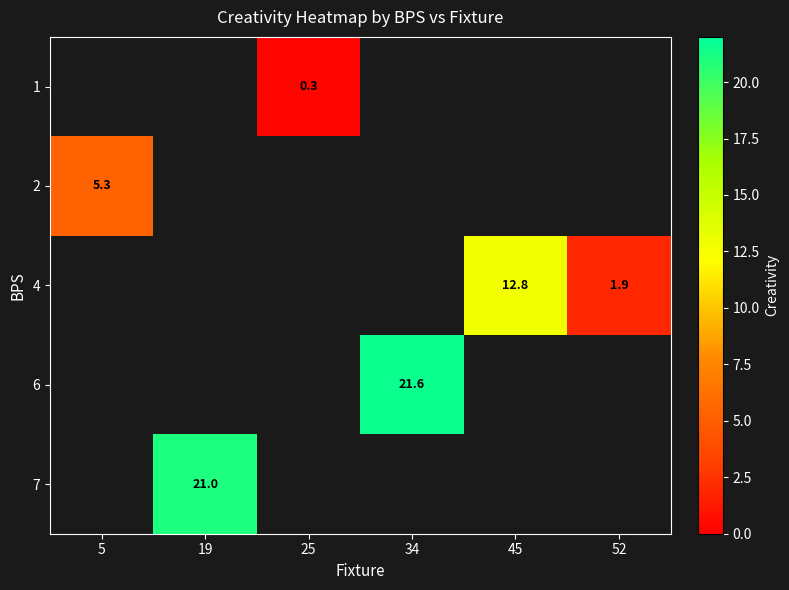

The 4 series shows 12.8 at 45. True or false?

True